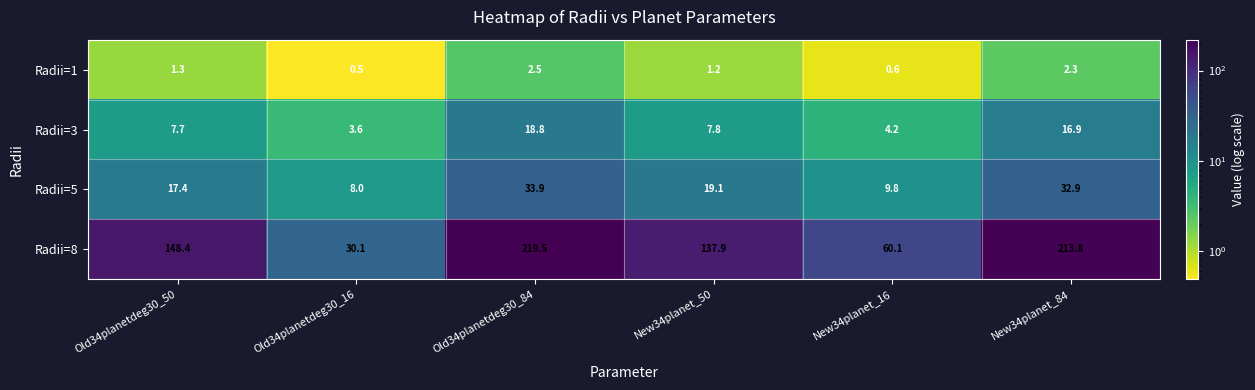

Rank the series by their maximum value, from lowest to highest.

Radii=1, Radii=3, Radii=5, Radii=8